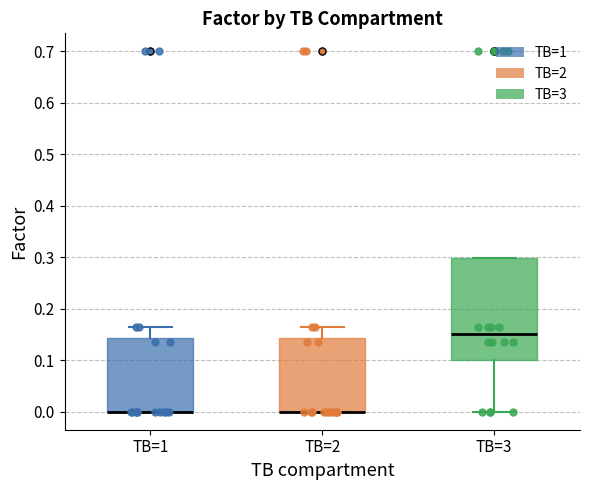

Comparing the boxes themselves (not the whiskers), which one is the tallest?

TB=3